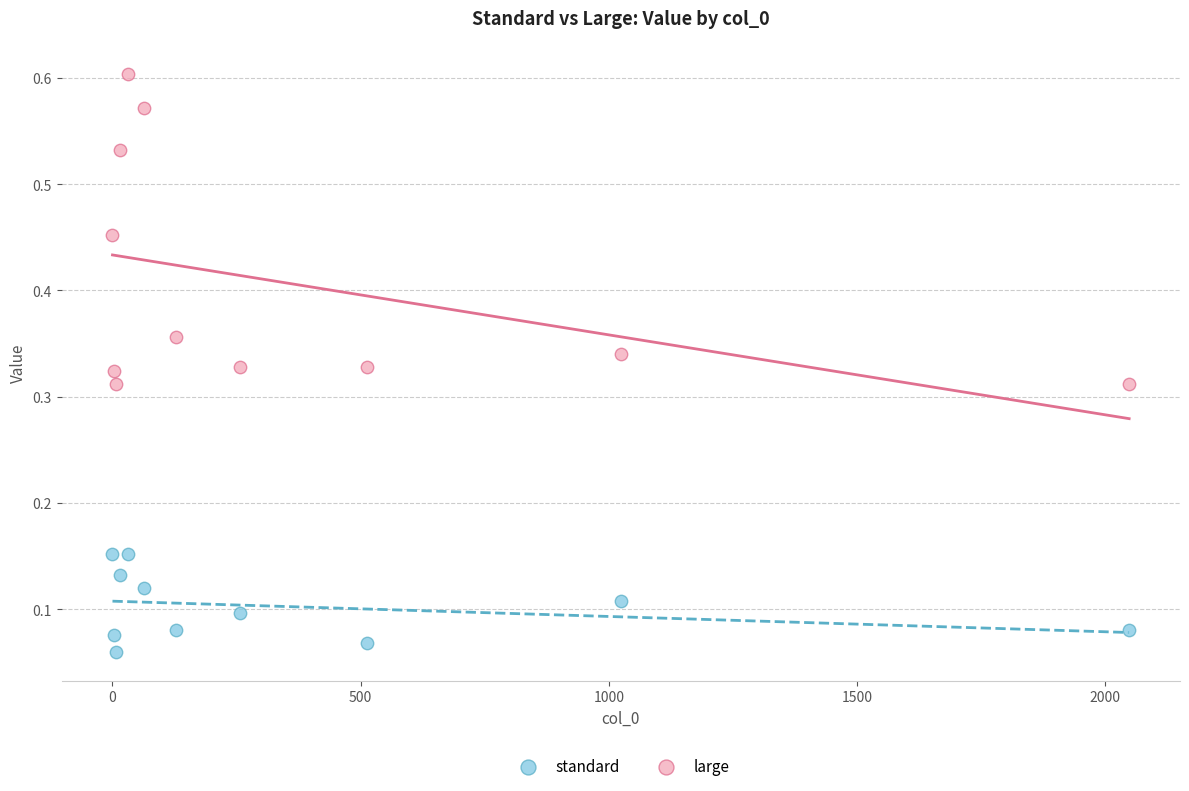

What are all the series names shown in the legend?

standard, large